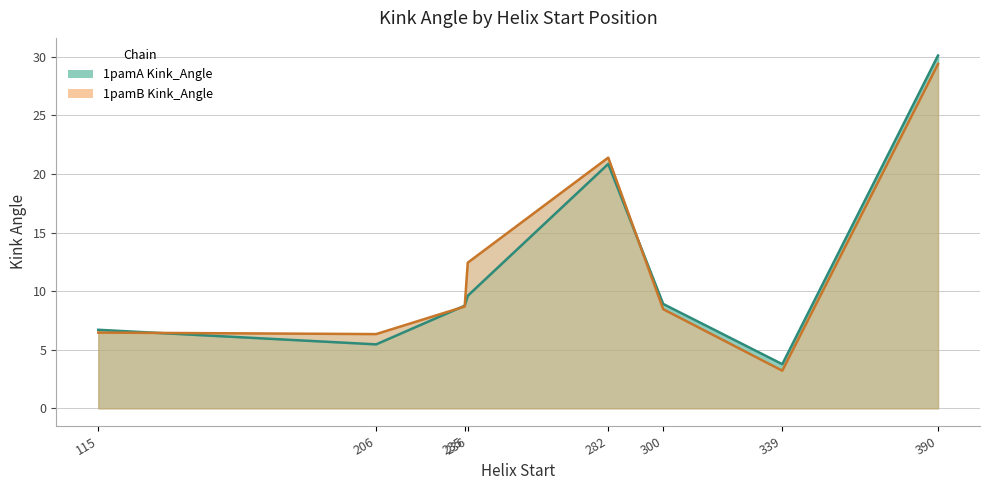

What is the value of the 1pamA Kink_Angle point at the 1st from the left?

6.7